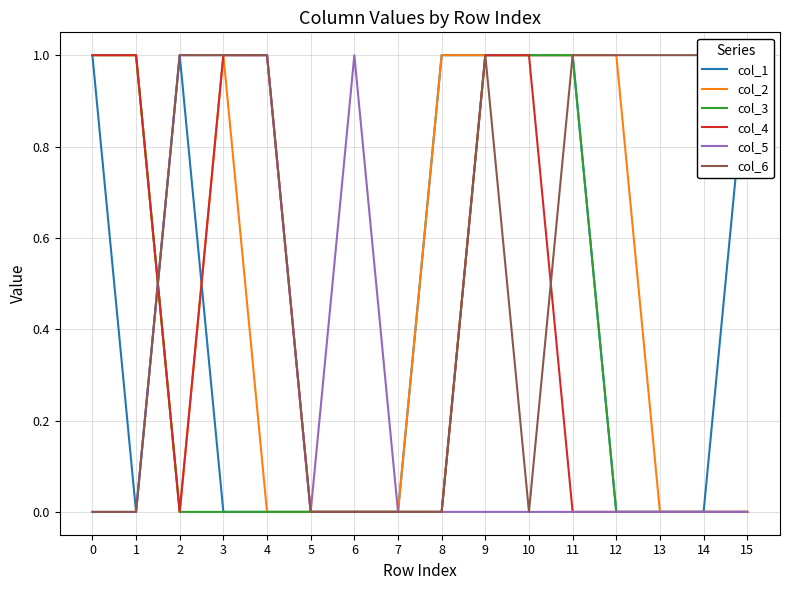

Reading left to right, what are all the values shown in this chart?

col_1: 1	0	1	0	0	0	0	0	1	1	1	1	0	0	0	1
col_2: 1	1	0	1	0	0	0	0	1	1	1	1	1	0	0	0
col_3: 1	1	0	0	0	0	0	0	0	1	1	1	0	0	0	0
col_4: 1	1	0	1	1	0	0	0	0	1	1	0	0	0	0	0
col_5: 0	0	1	1	1	0	1	0	0	0	0	0	0	0	0	0
col_6: 0	0	1	1	1	0	0	0	0	1	0	1	1	1	1	1